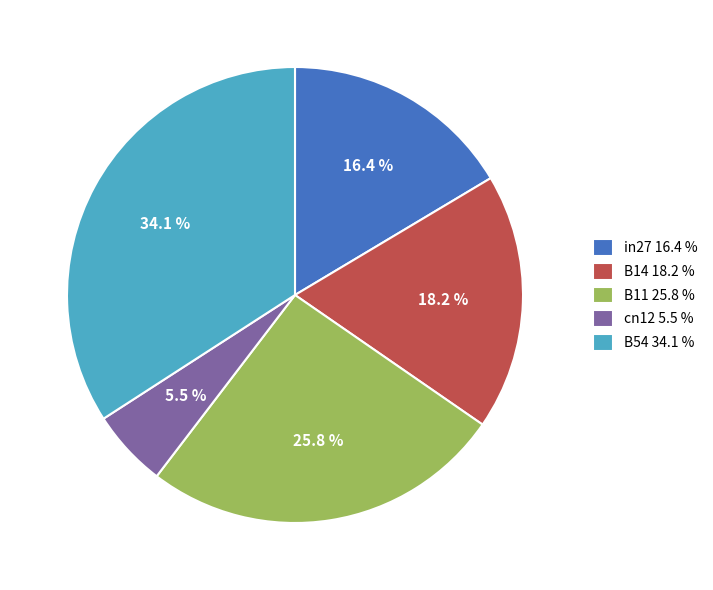

To the nearest percent, what is the difference between the B14 and B54 slice percentages?

16%